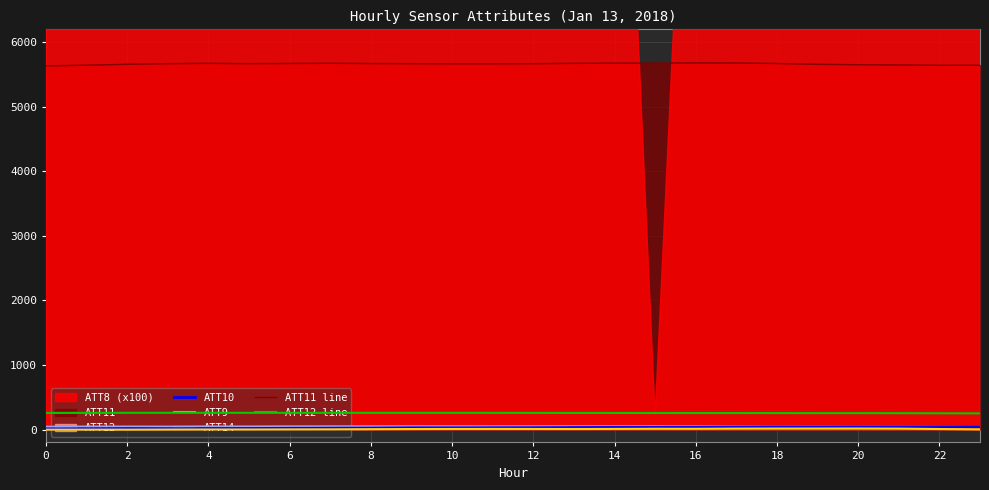

True or false: ATT9 and ATT11 line cross at least once.

False